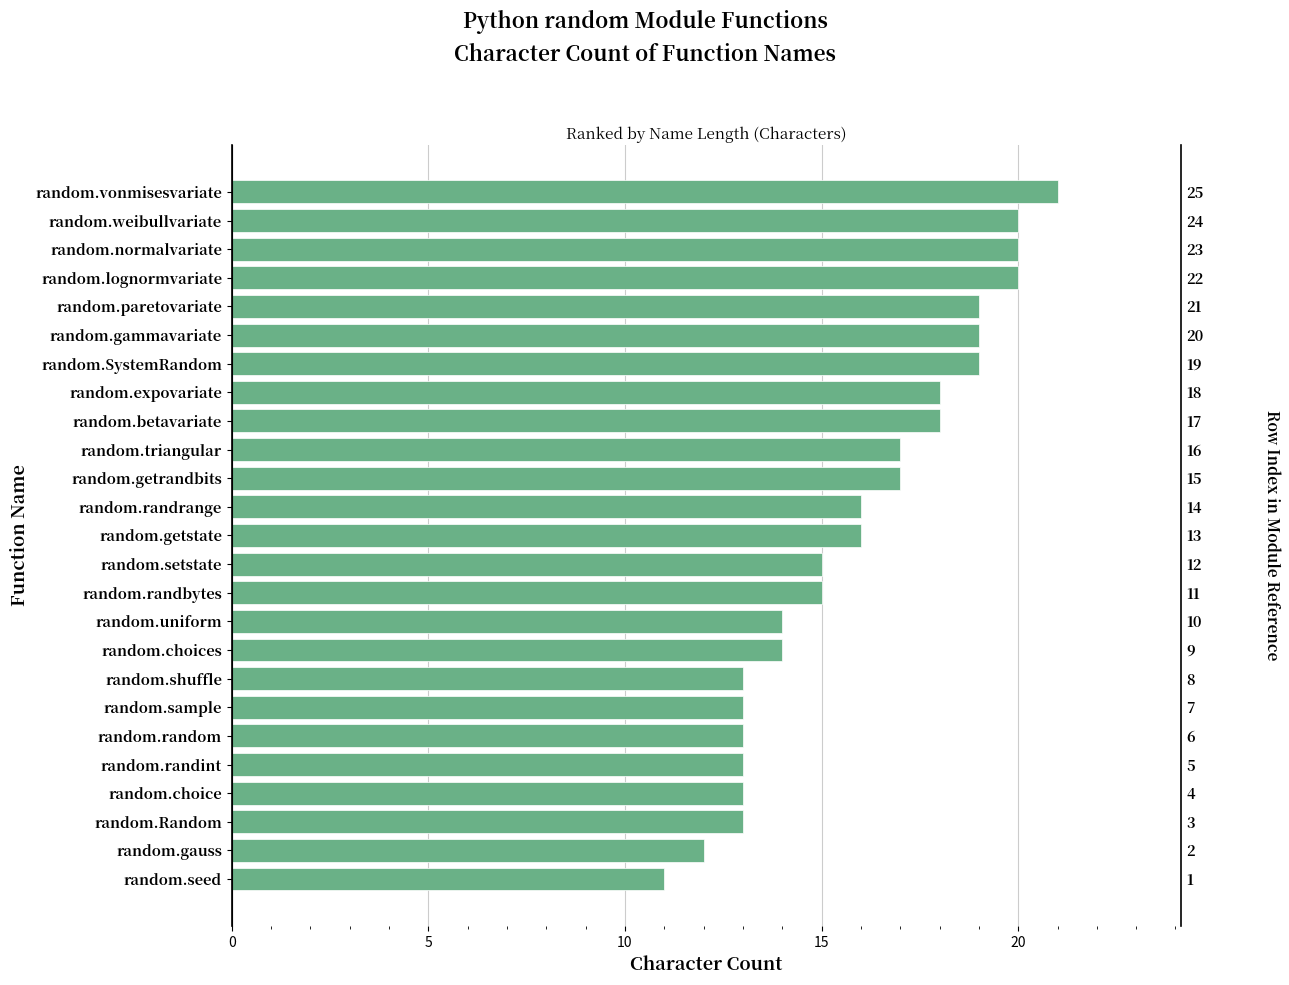

Is it true that the value at 14 is 17?

True